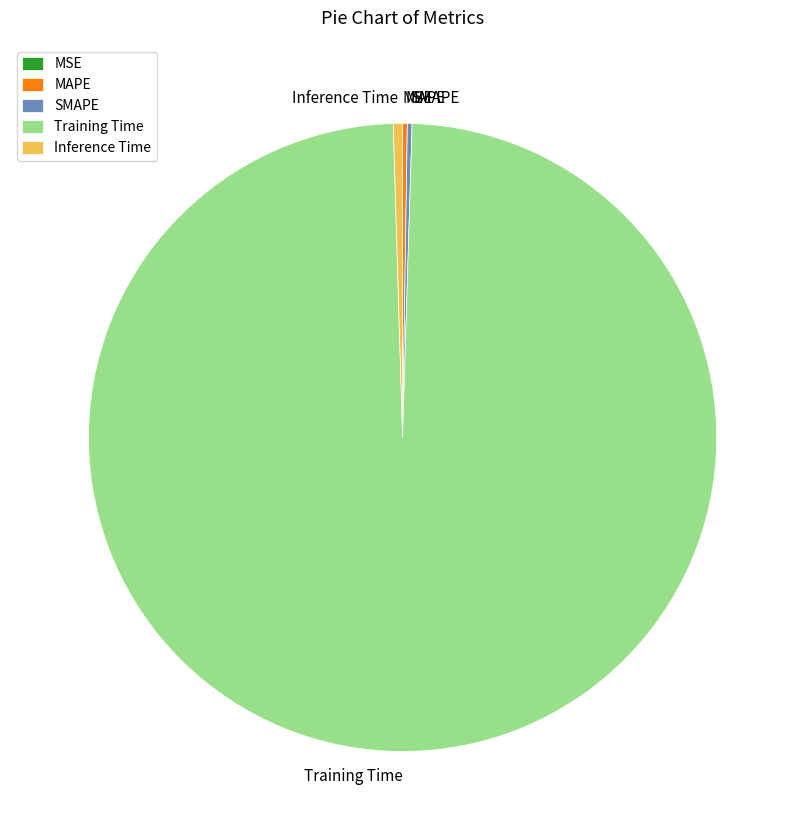

Is it true that Training Time is 99% of the pie?

True